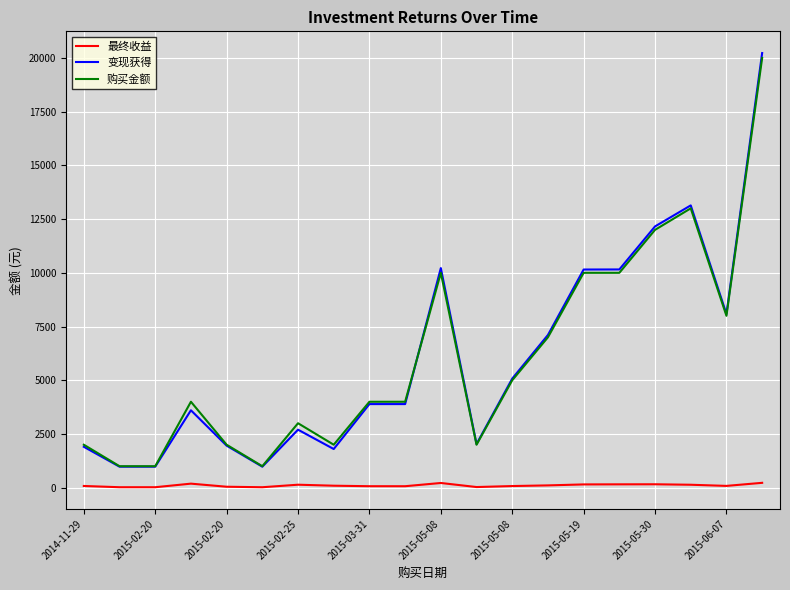

Which series has the widest spread of values?

变现获得